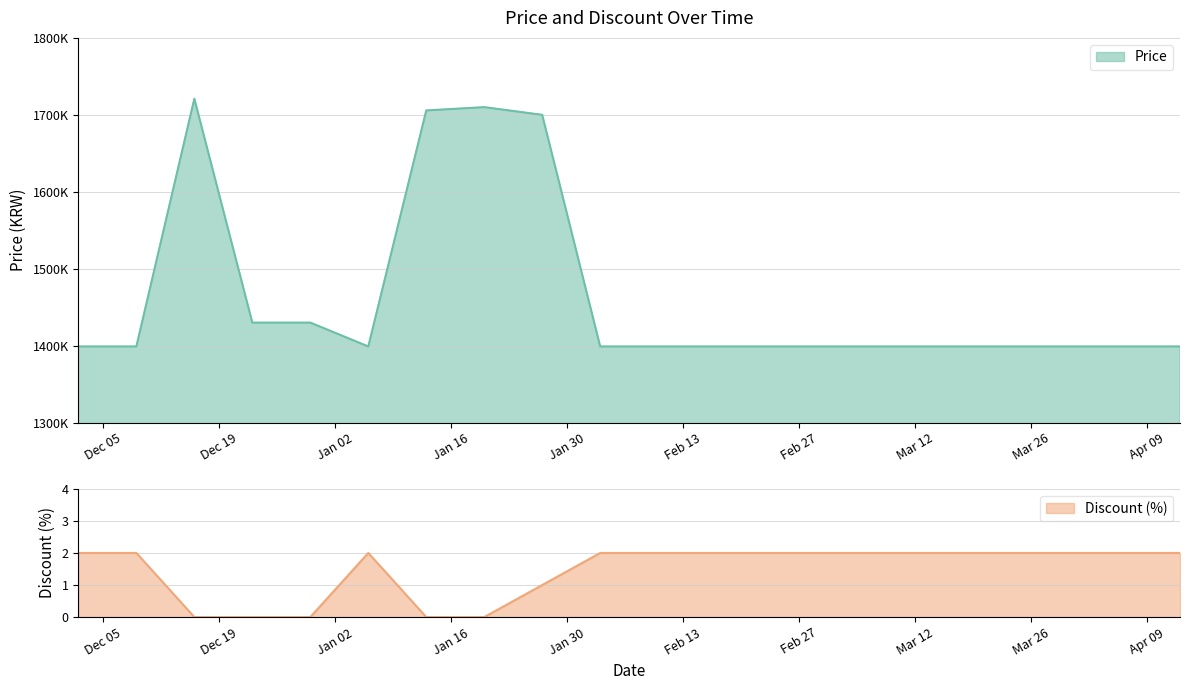

What is the sum of the Discount values at 2024-01-27 and 2023-12-23?

1